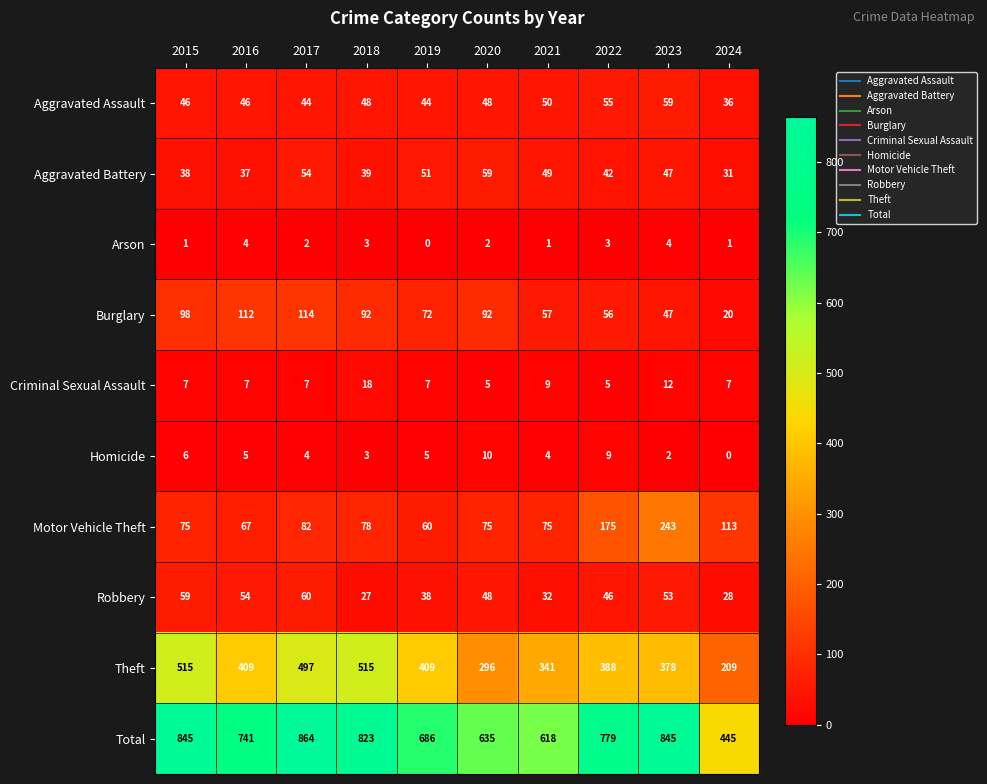

Is it true that Criminal Sexual Assault equals 2 at 2021?

False